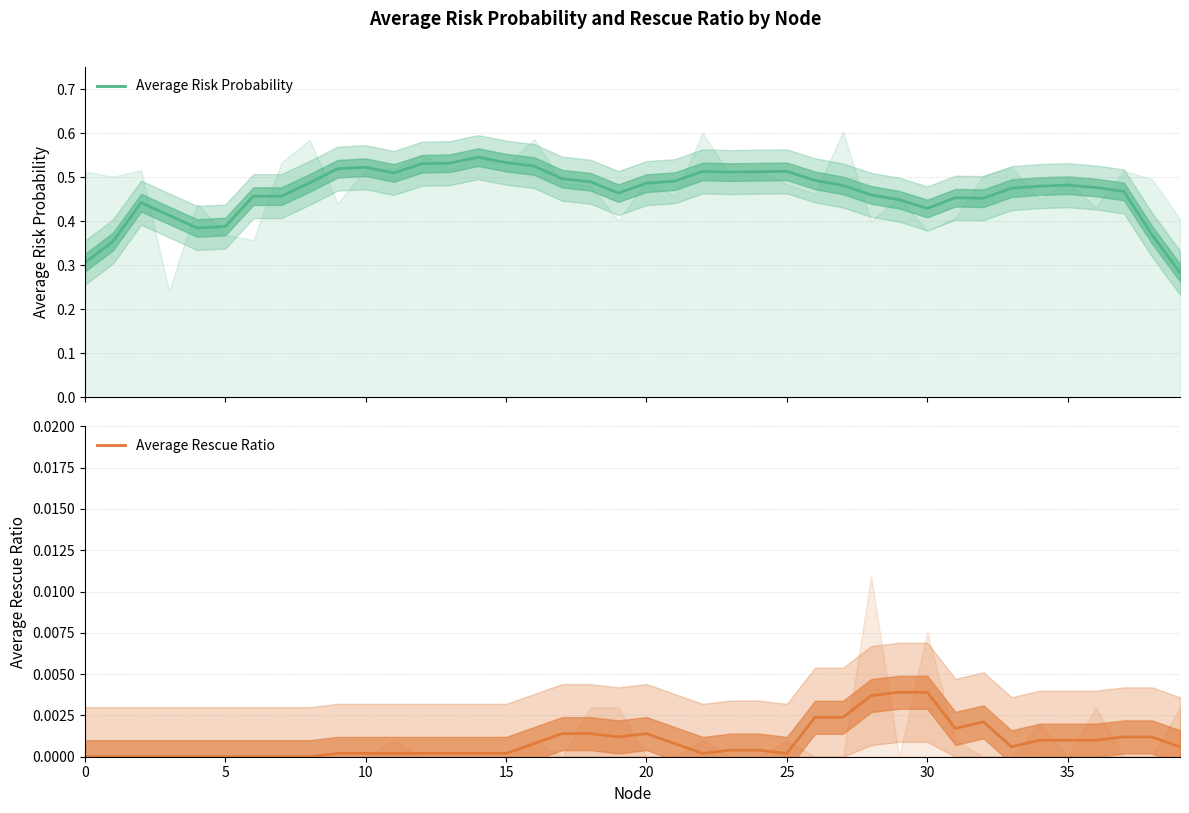

What is the label of the 6th point from the right?

34